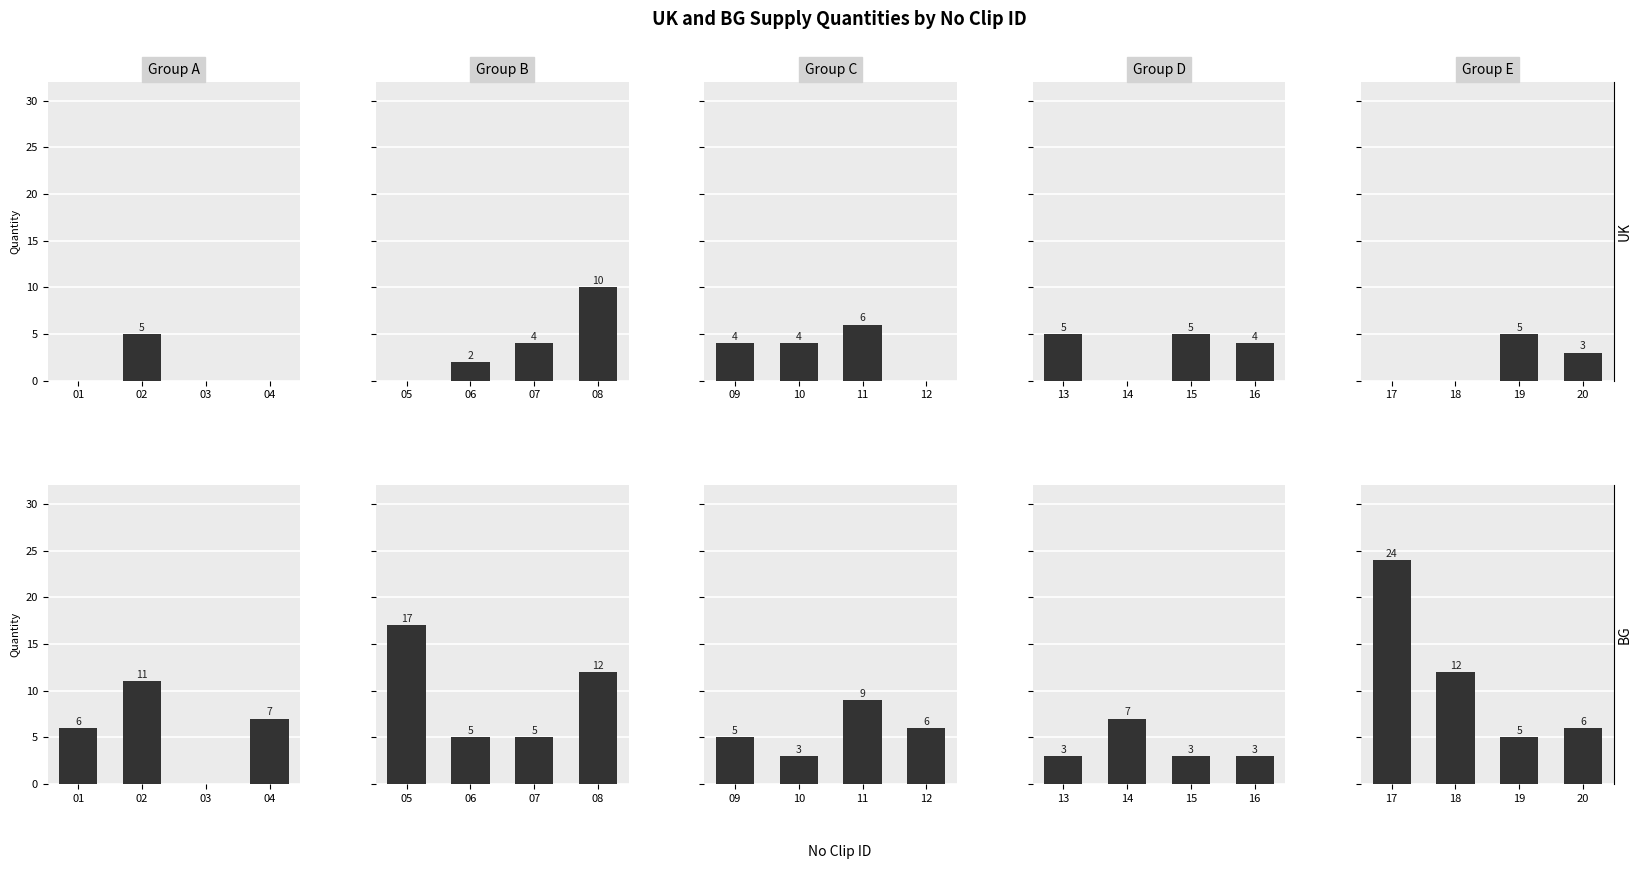

Which category has the lowest value in the BG series?

19